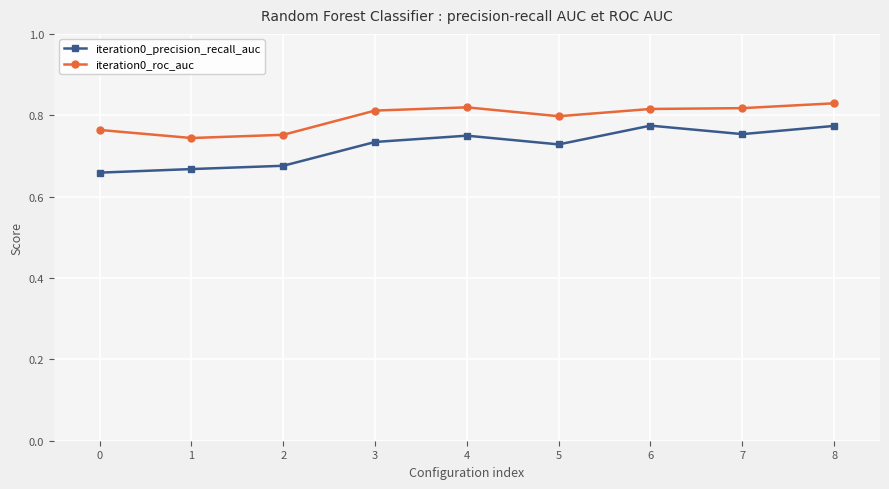

Count the iteration0_precision_recall_auc values in the range 0 to 1.

9